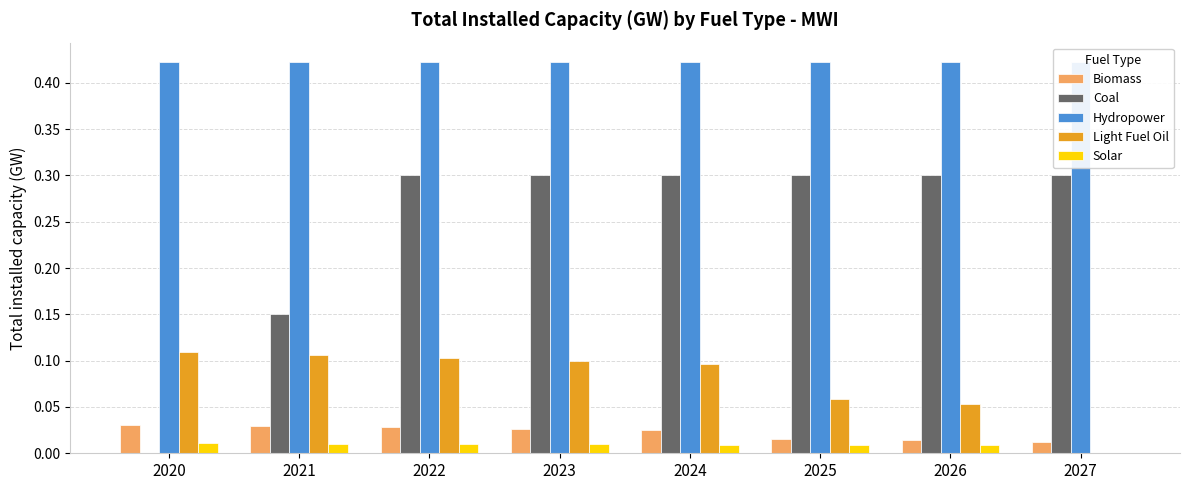

Which series has the largest total across all categories?

Hydropower